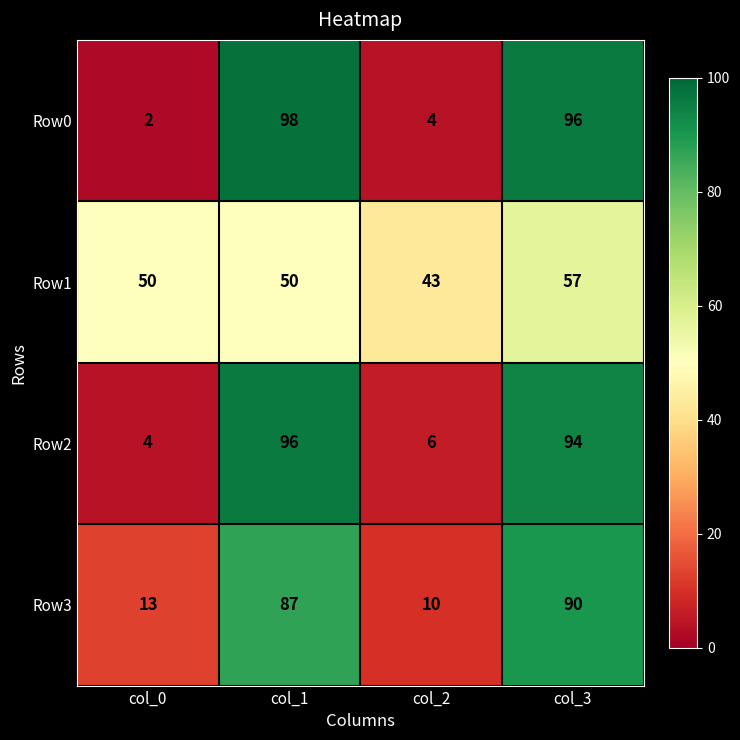

Count the number of data series in this chart.

4